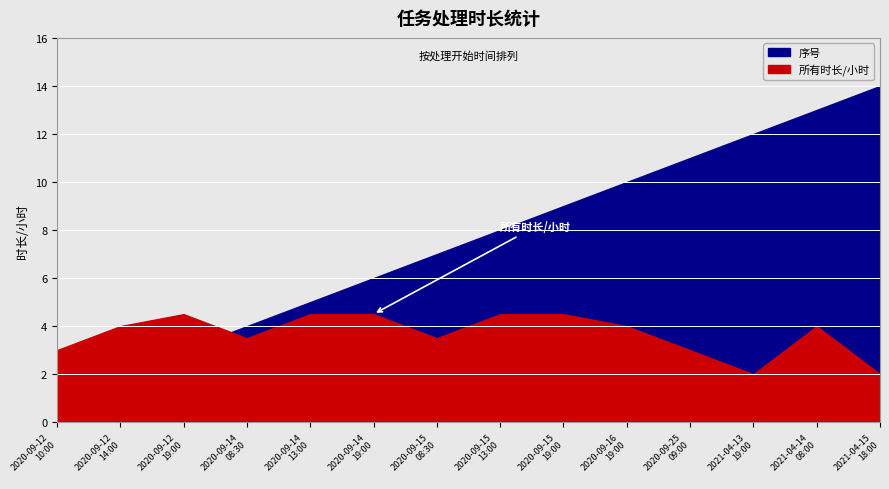

How many data points does each series have?

14